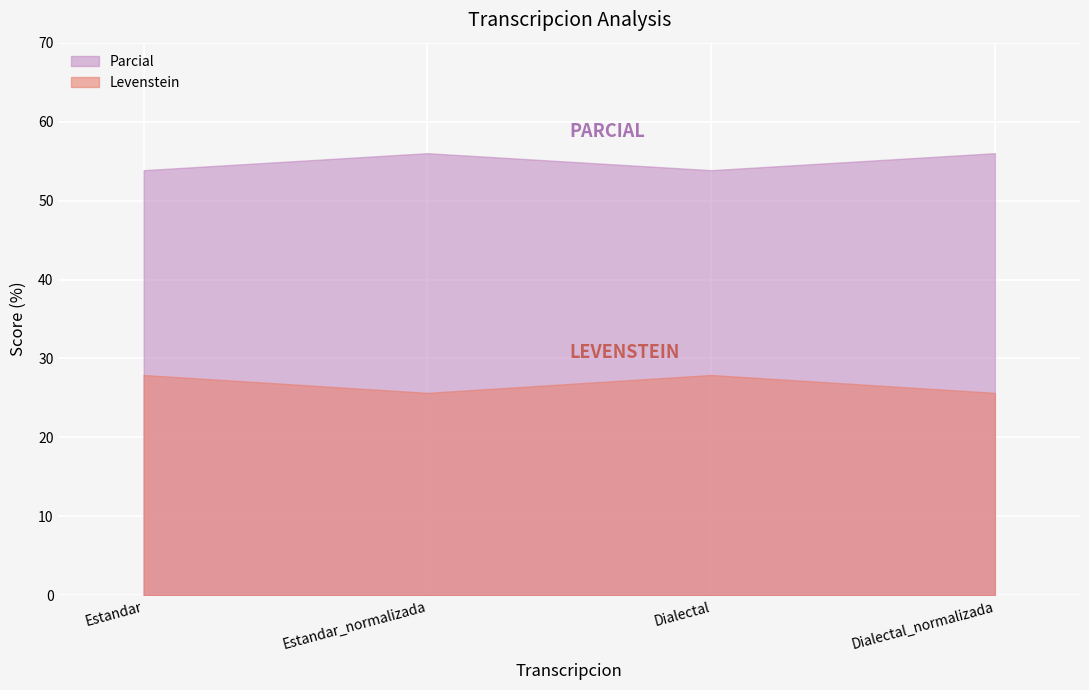

What is the spread (max minus min) of values at Estandar?

25.9